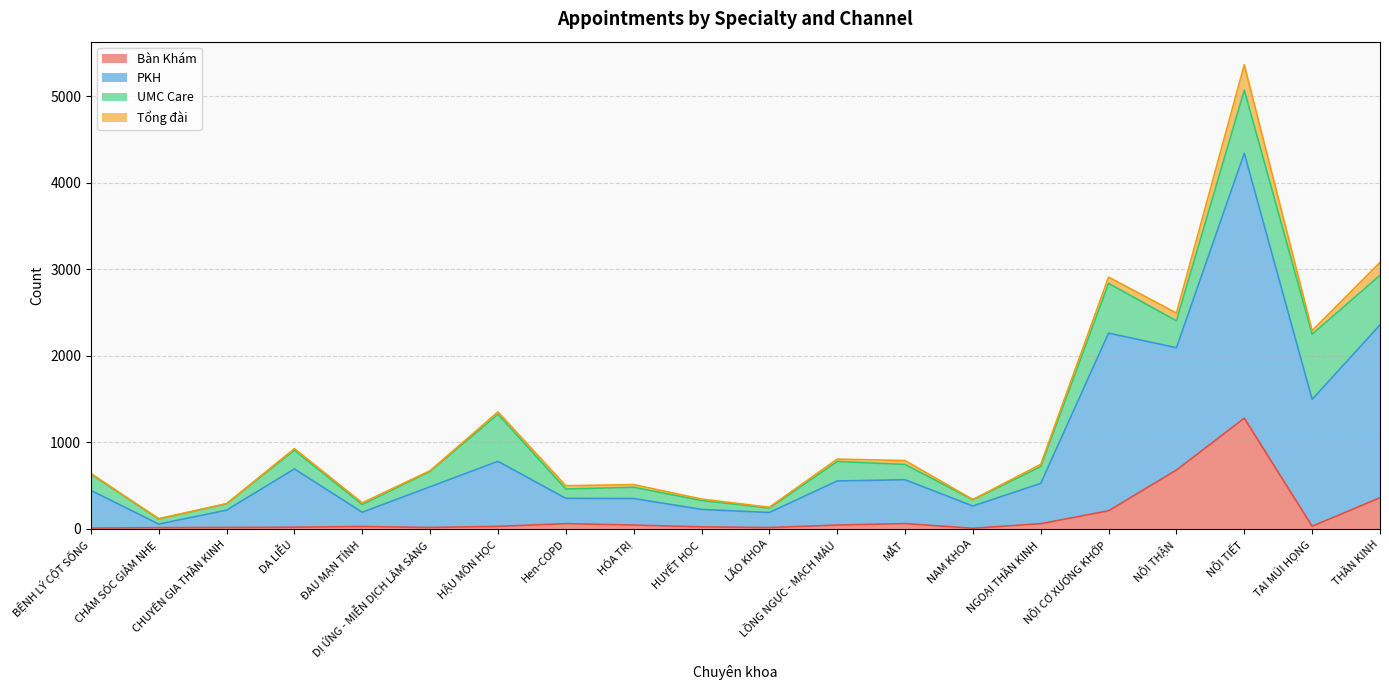

What is the highest value of the Bàn Khám series?

1277